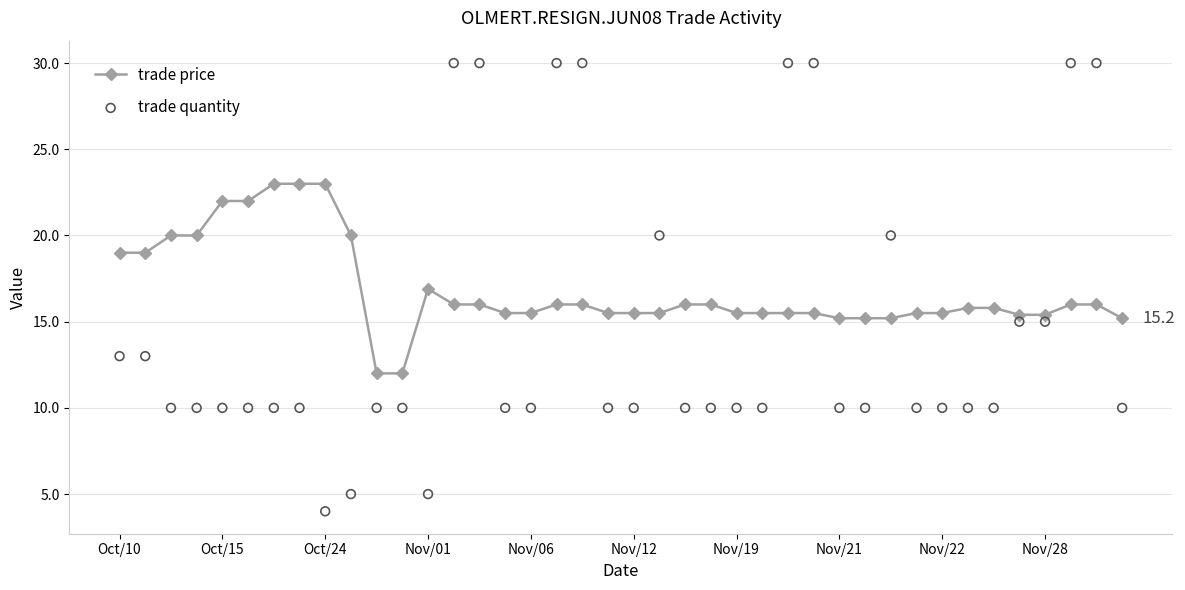

Which series contains the highest Y value?

trade quantity